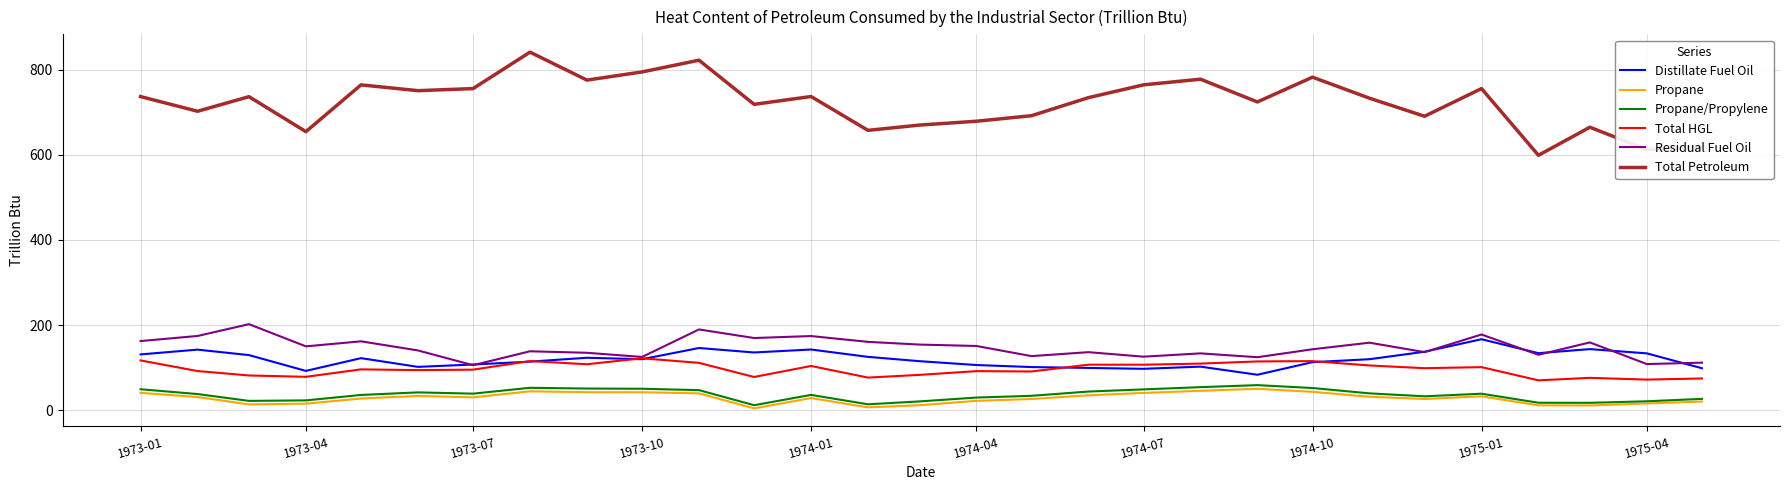

Is this an area chart (filled region under the line)?

No